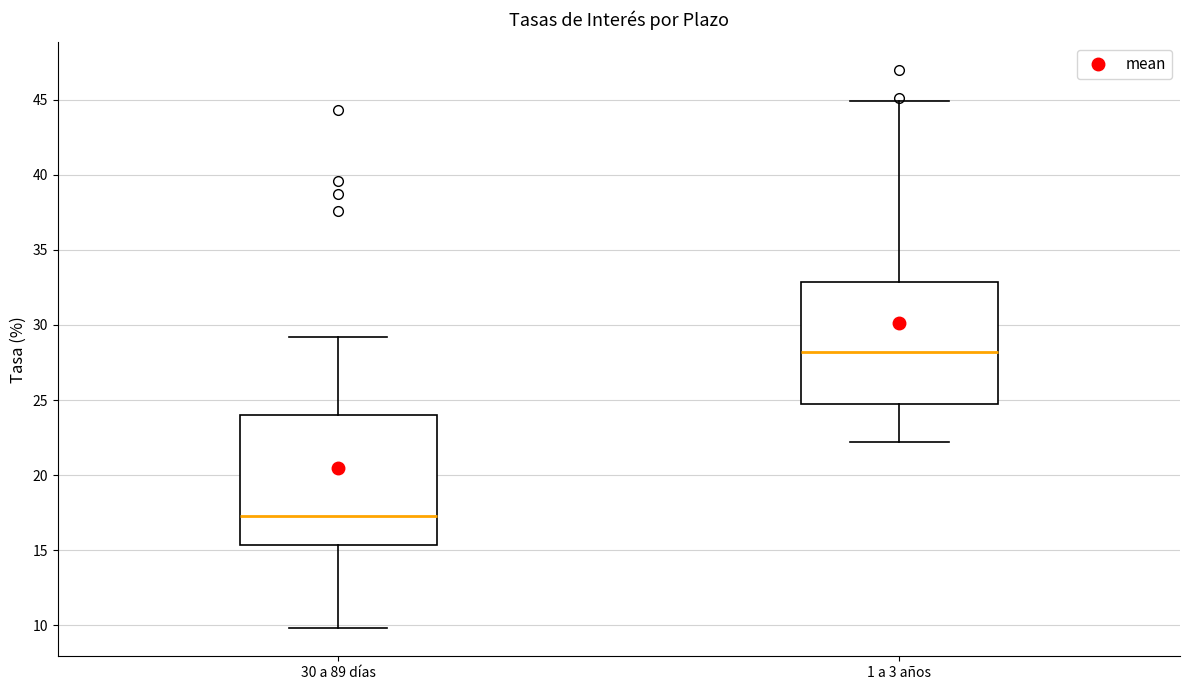

Which box has the lowest median line?

30 a 89 días